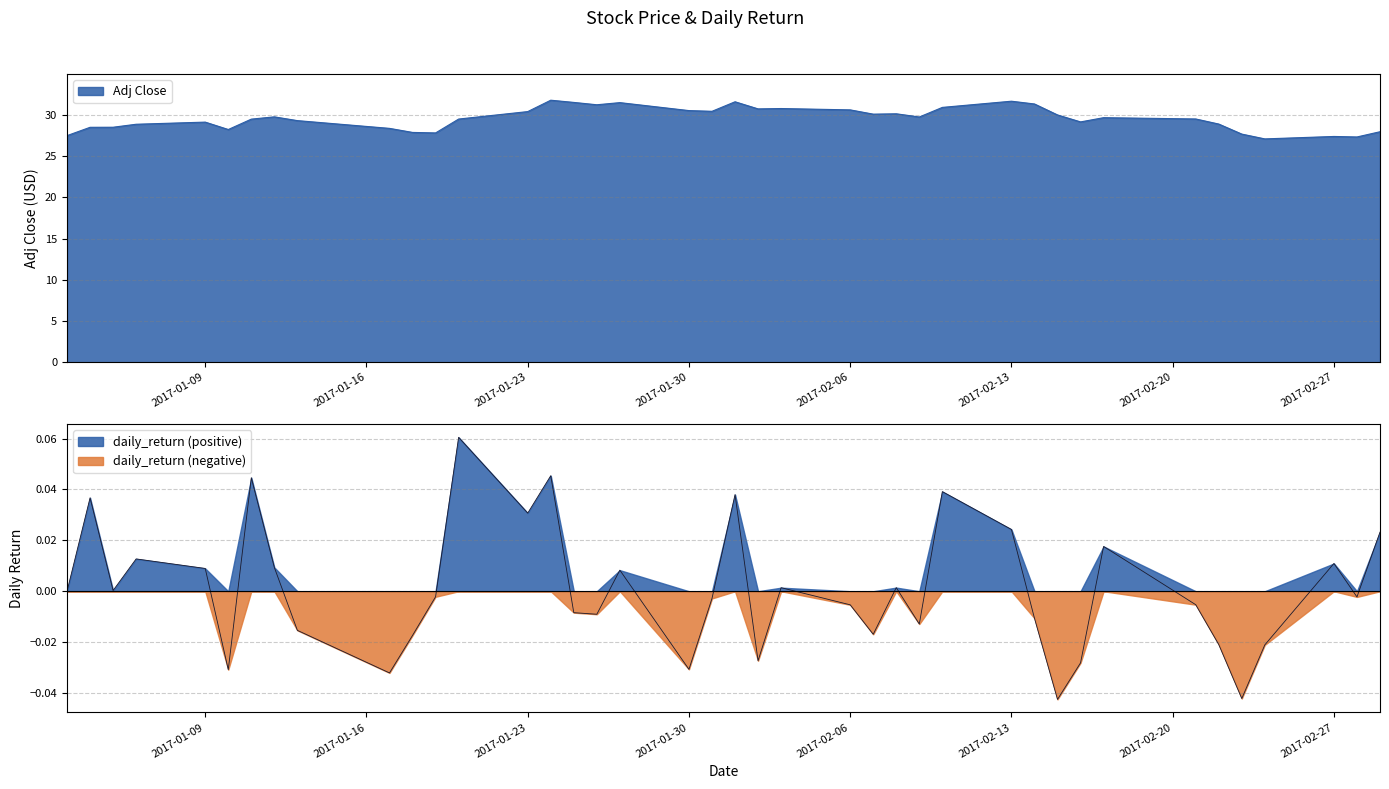

At which category is the sum across all series the highest?

2017-01-24